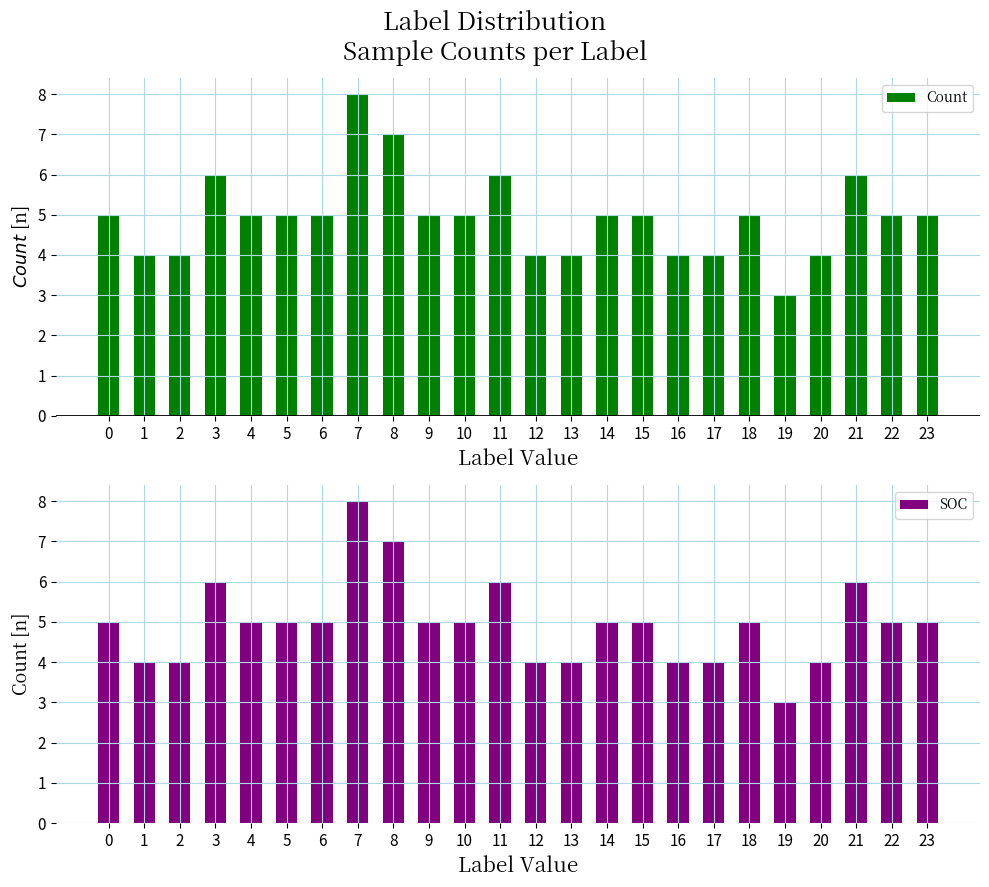

How many bars are there in total?

48